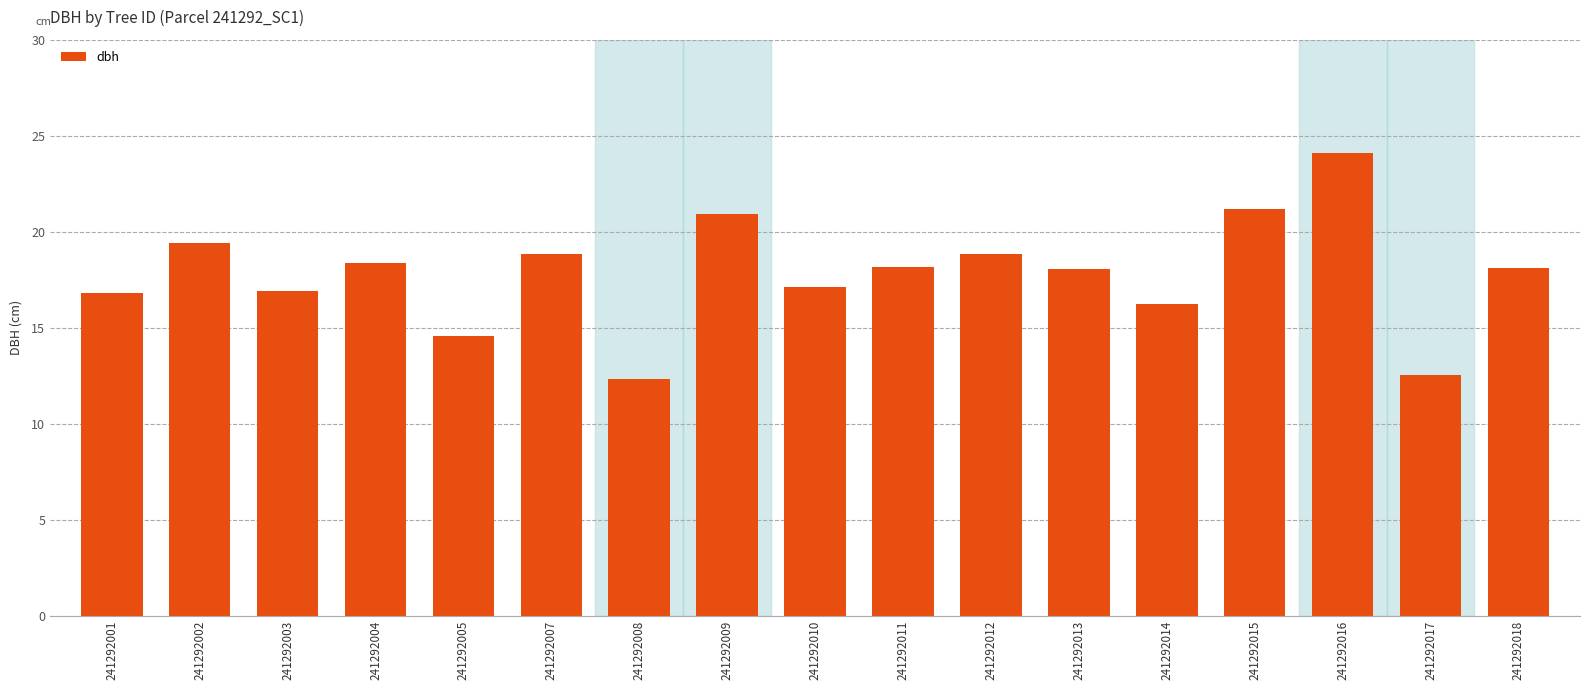

What is the ratio of the value at 241292009 to the value at 241292007?

1.1